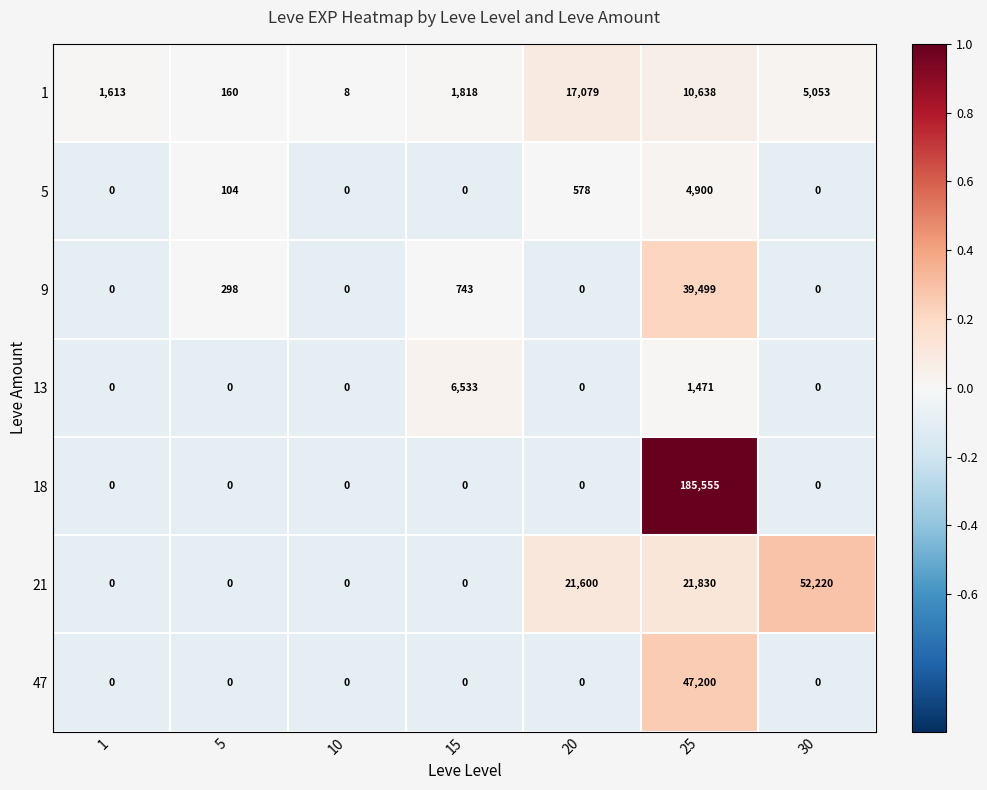

What is the approximate value of 18 at 25, to the nearest 50?

185550